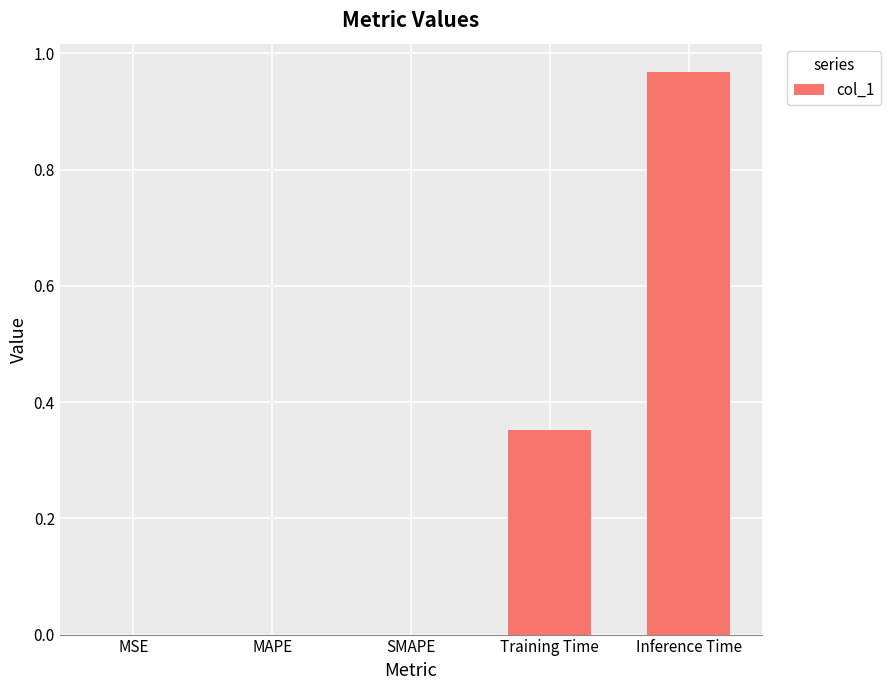

Count the number of data series in this chart.

1